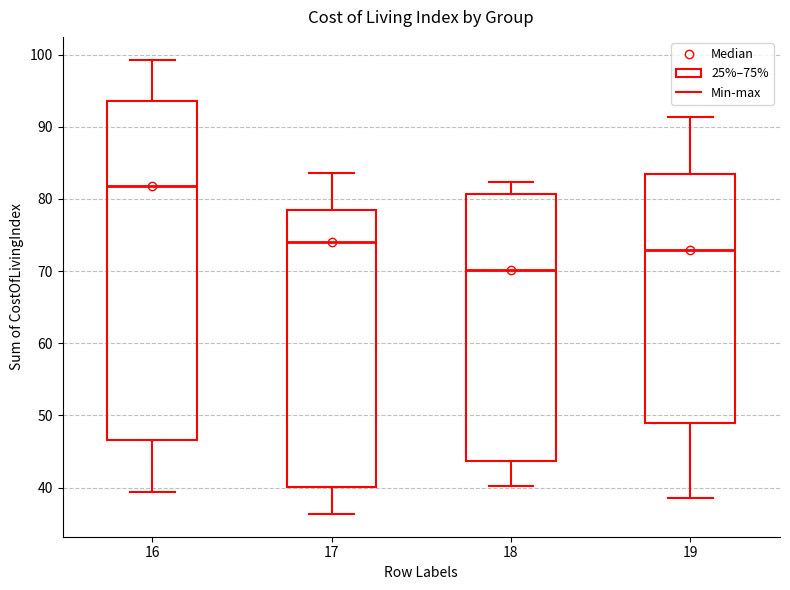

Which box is the tallest, from its lower edge to its upper edge?

16